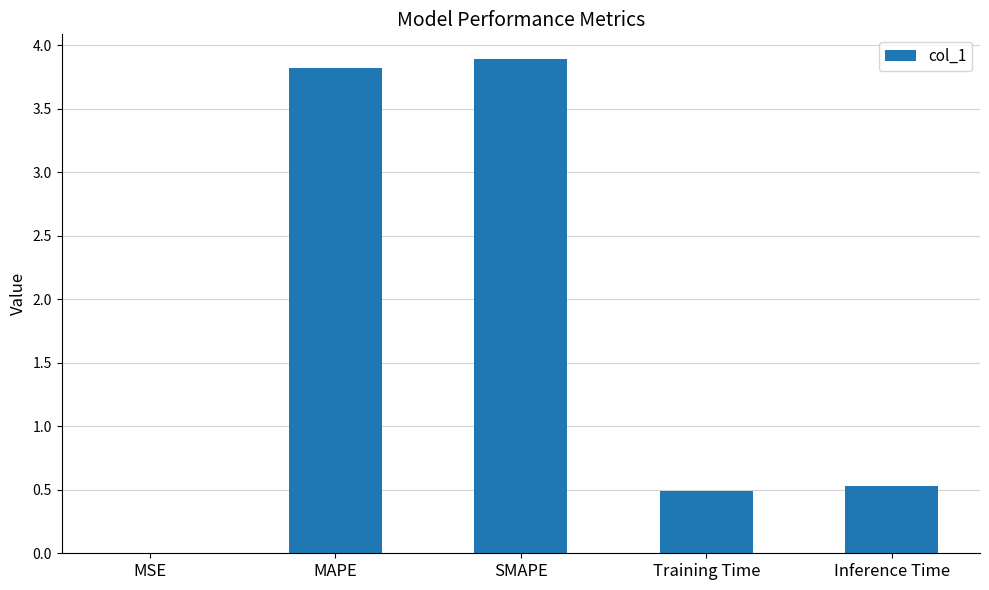

Is it true that the value at SMAPE is 3.9?

True